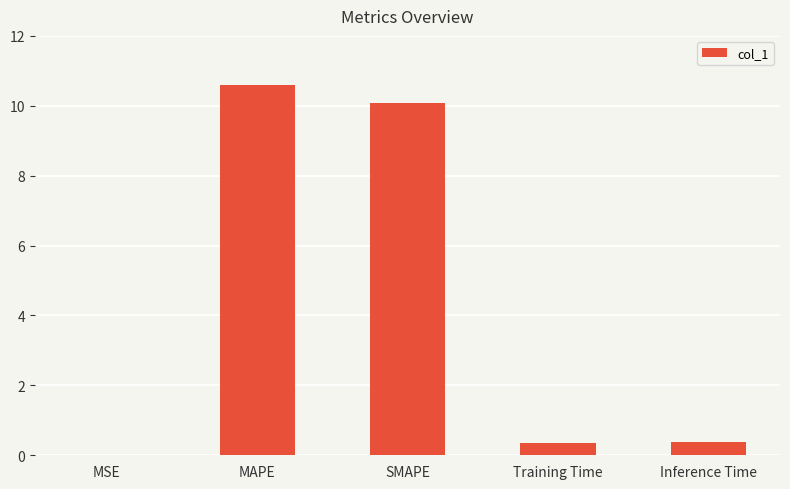

Which label corresponds to the largest value in the chart?

MAPE